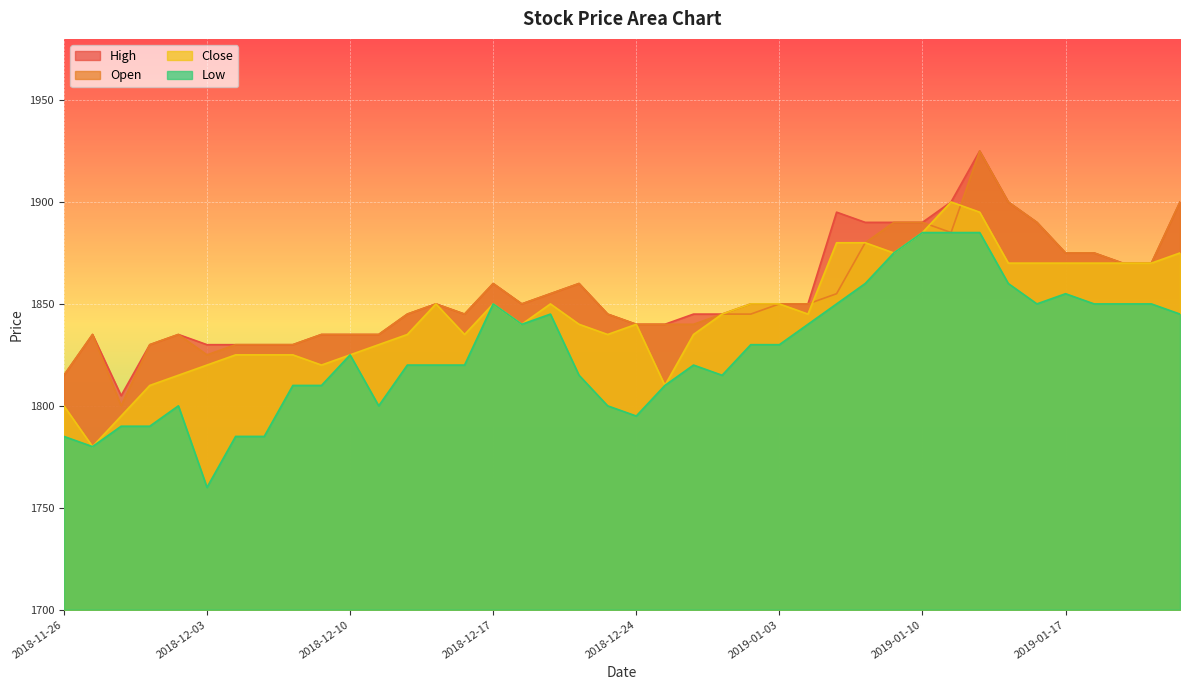

At which category is the sum across all series the highest?

2019-01-14